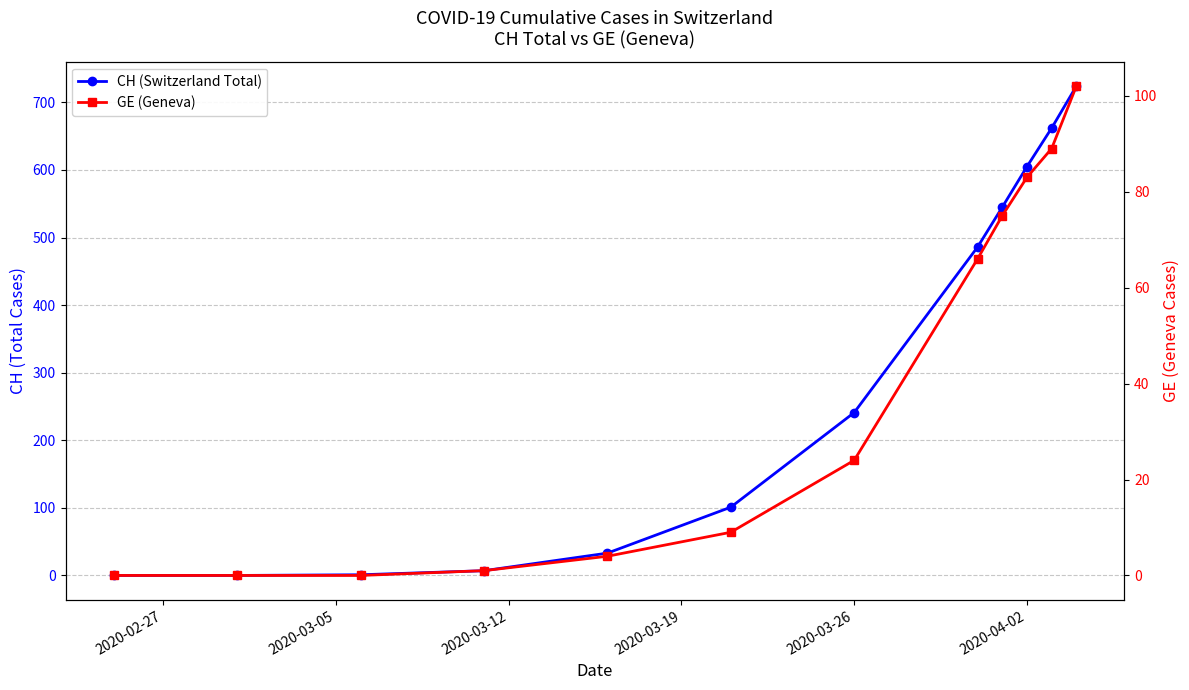

How many positive values does the GE (Geneva) series have?

9